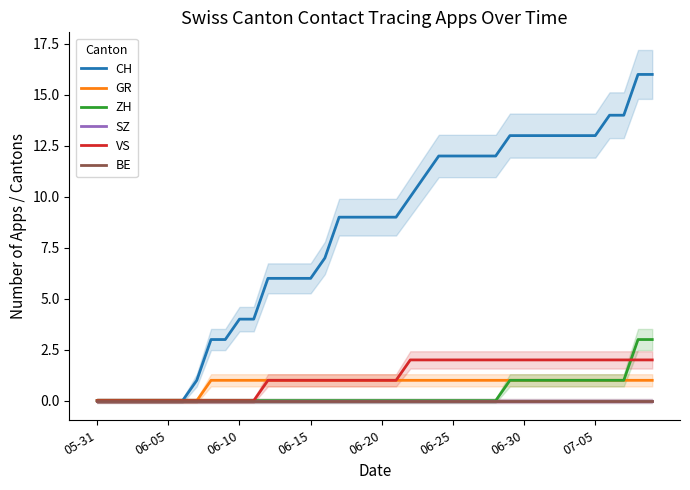

Is it true that ZH equals 1 at 07-05?

True